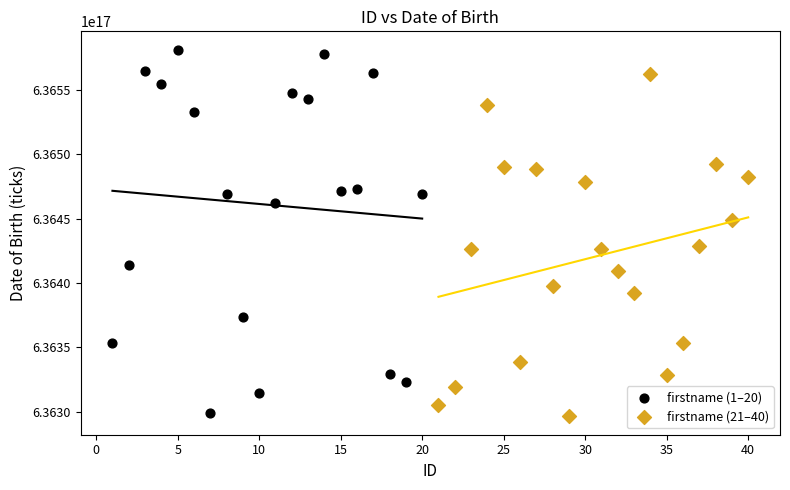

Which series has the widest spread of Y values?

firstname (1–20)